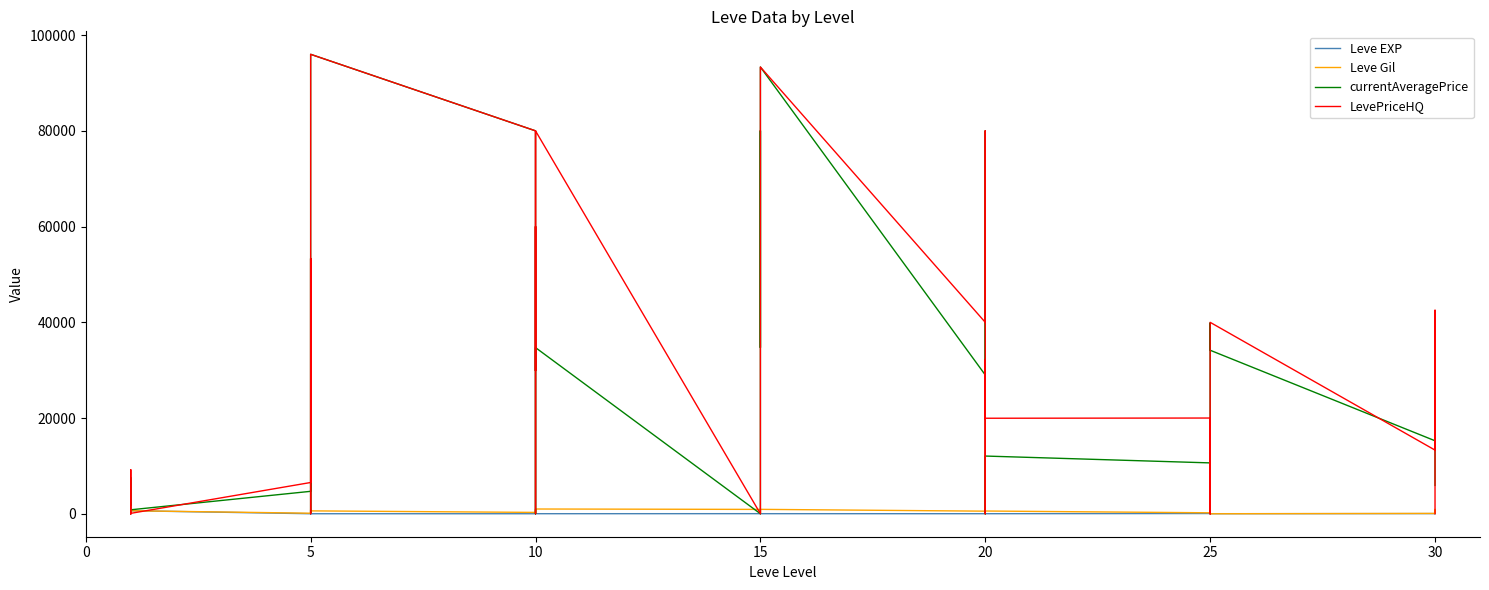

After their last crossing, which series has the higher values: Leve EXP or currentAveragePrice?

currentAveragePrice